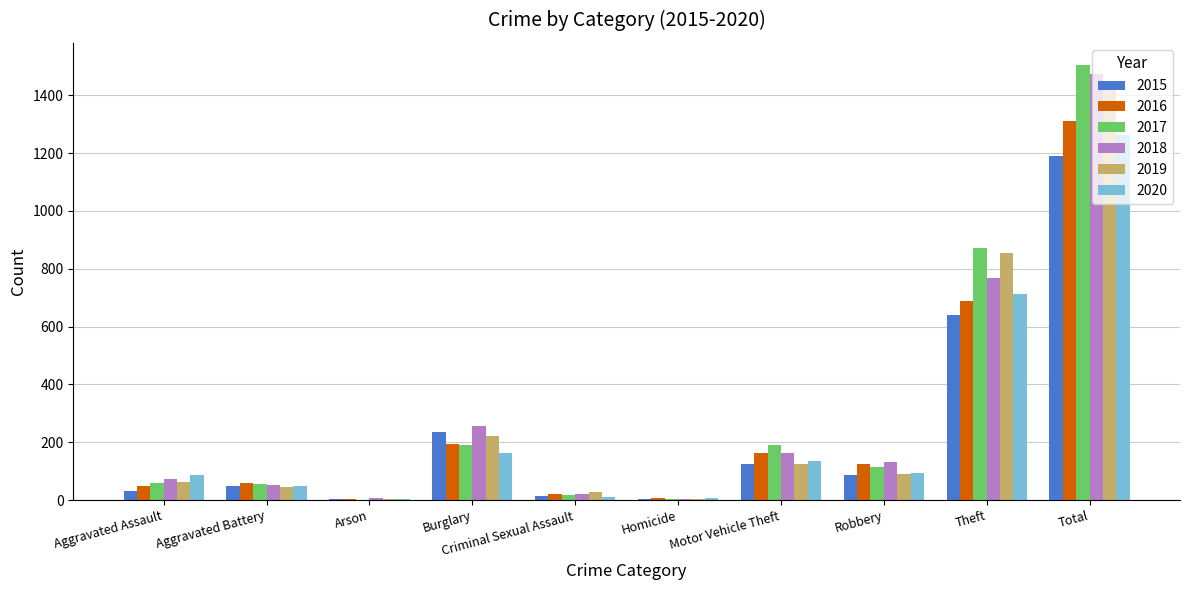

True or false: 2018 has a value of 61 at Robbery.

False